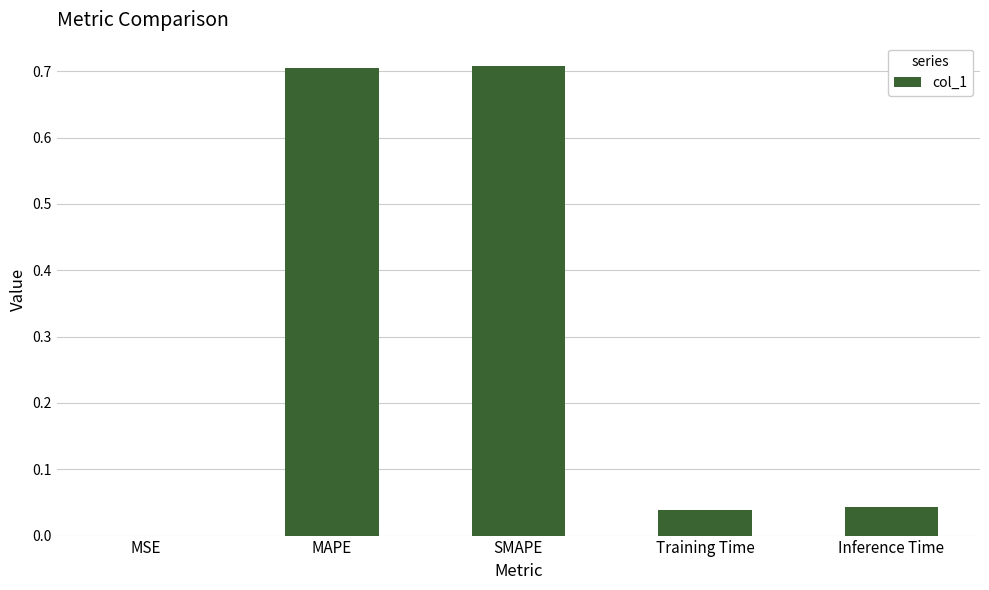

The chart shows a value of 0.0 at Inference Time. True or false?

True